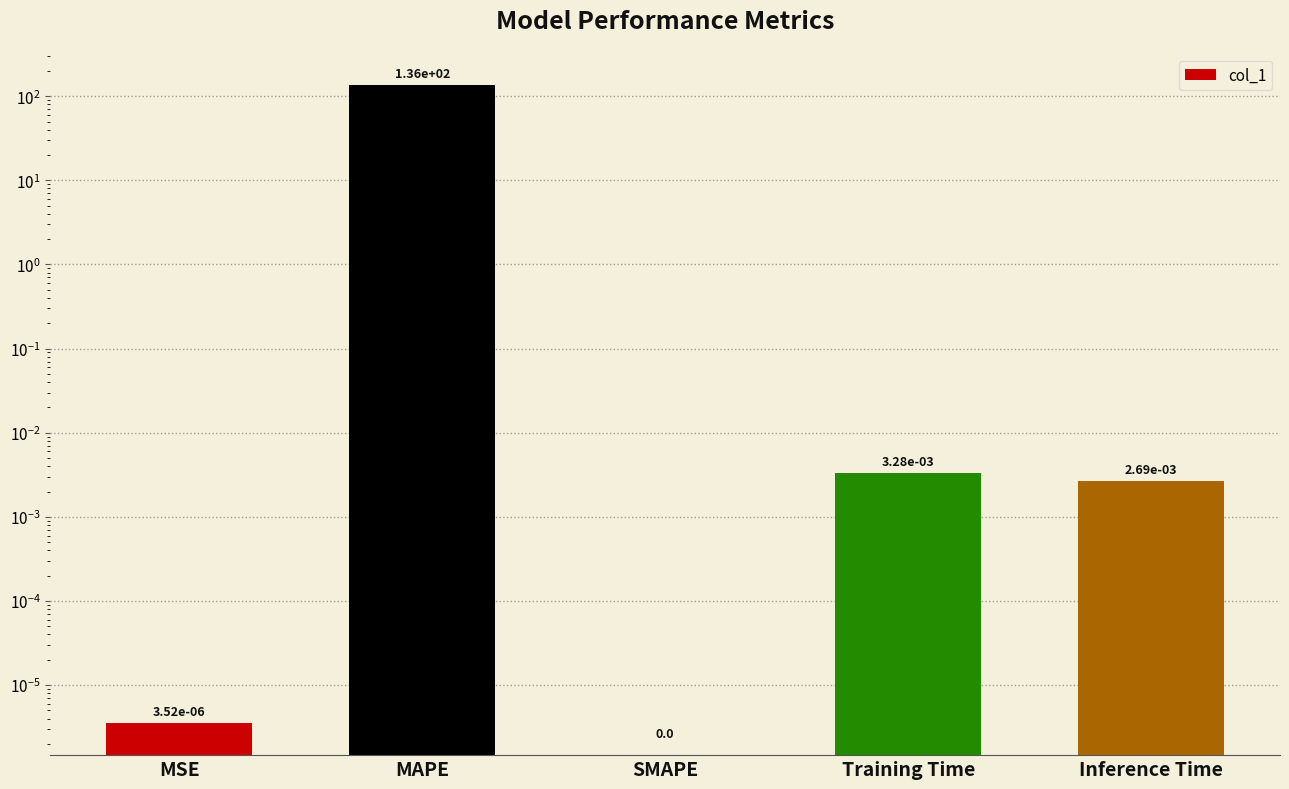

Are the bars grouped side by side (vs. stacked)?

No